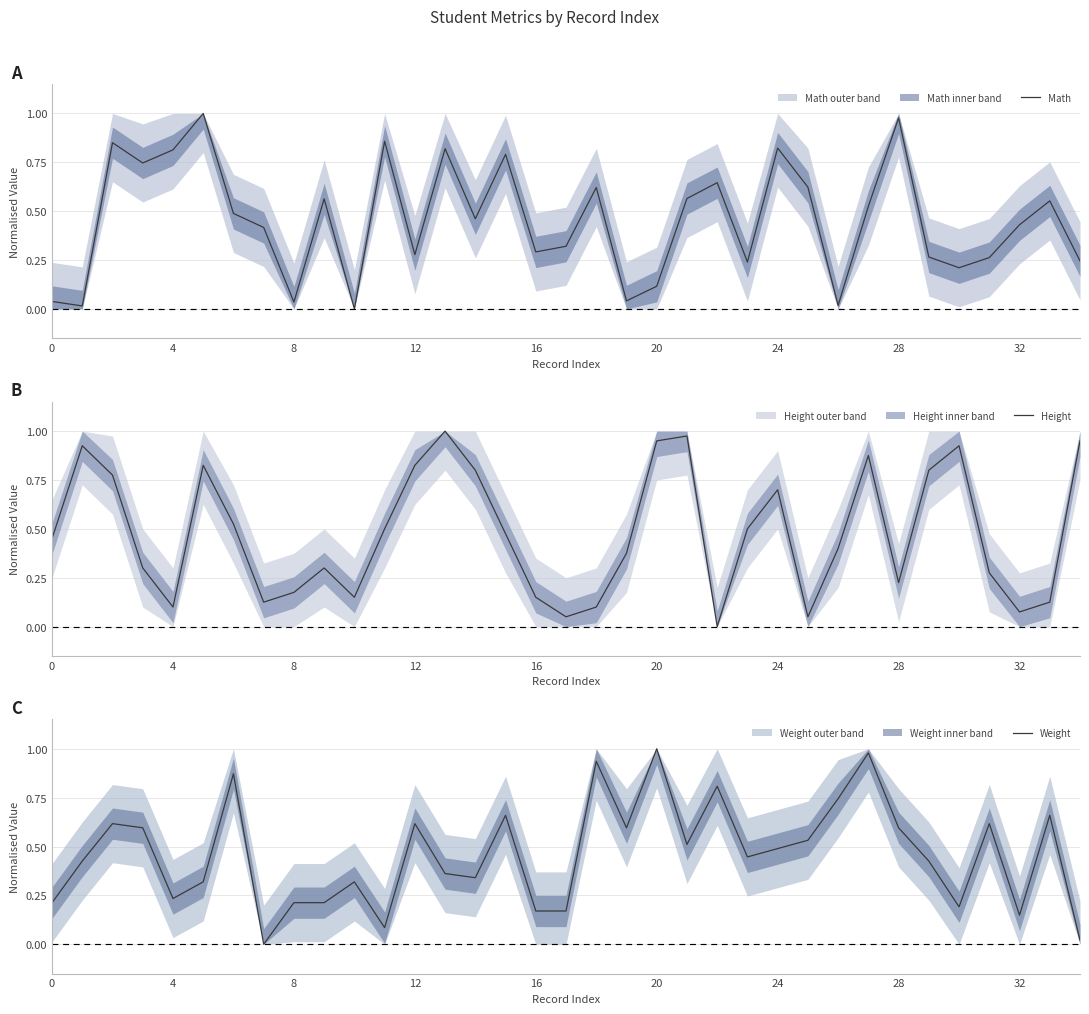

Which label corresponds to the smallest value in the chart?

10